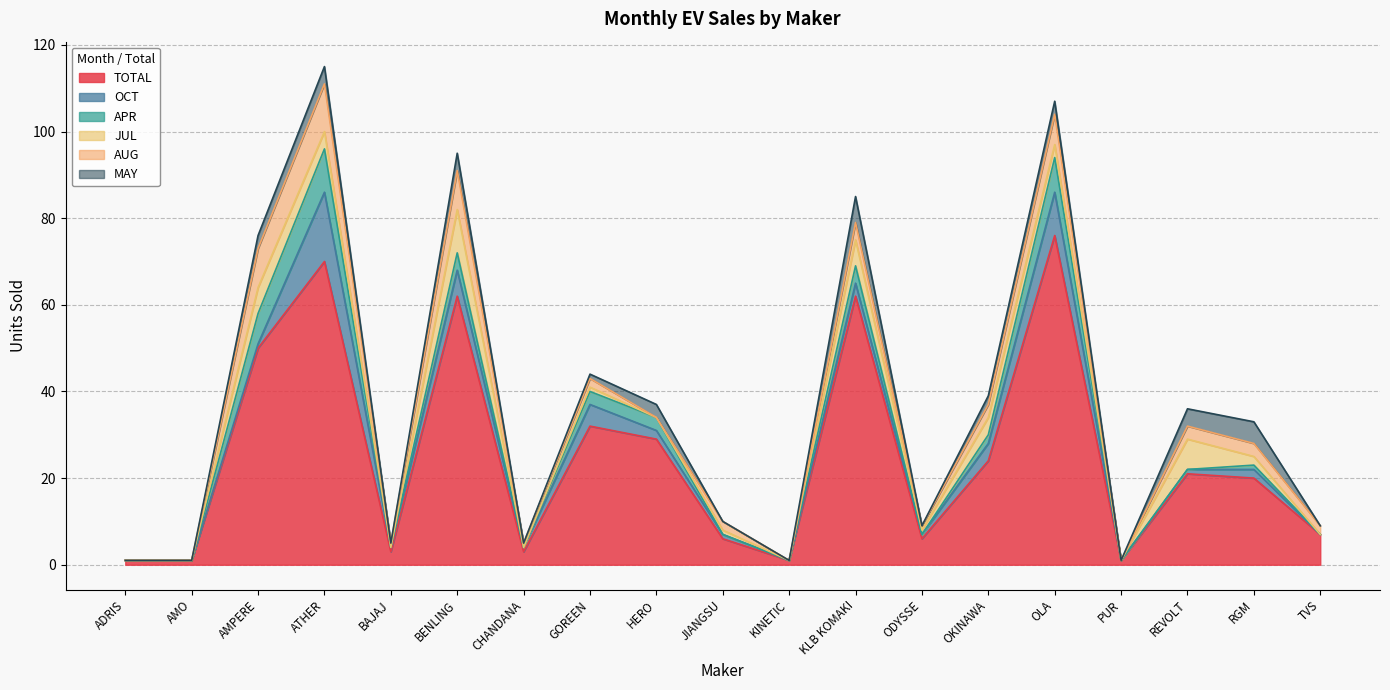

Which series has the largest range (max minus min)?

TOTAL